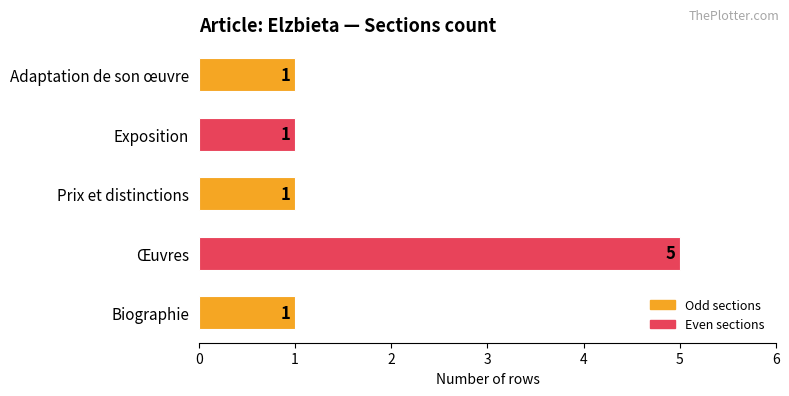

Reading bottom to top, what are all the values shown in this chart?

Biographie=1	Œuvres=5	Prix et distinctions=1	Exposition=1	Adaptation de son œuvre=1